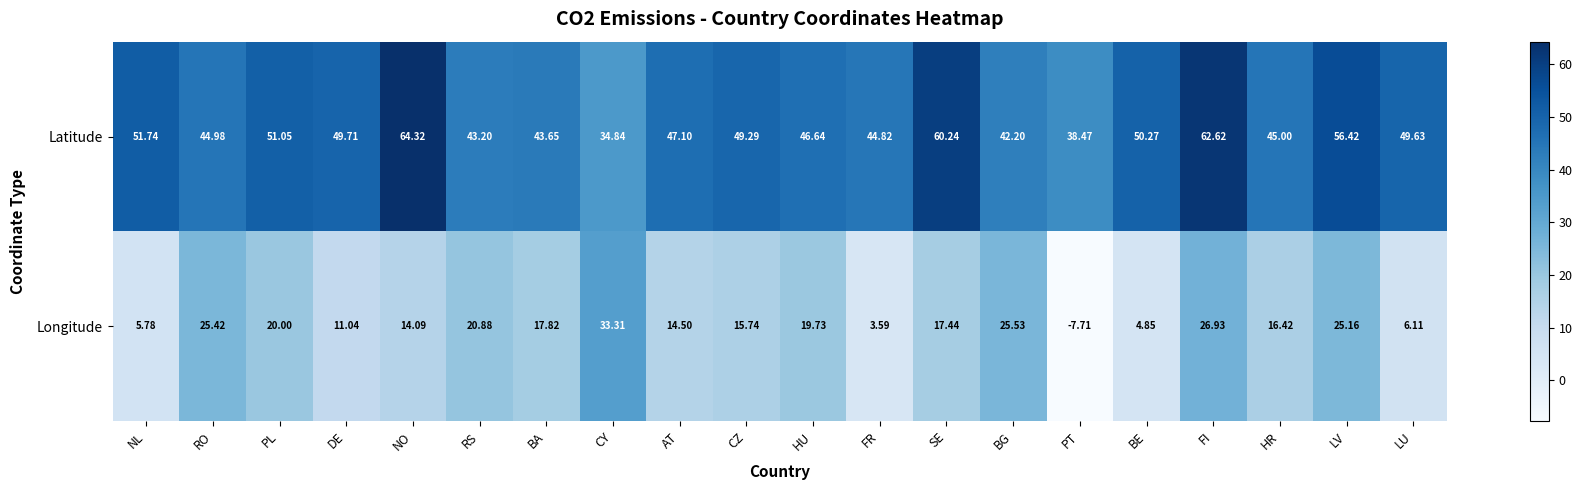

Which series has the largest total across all categories?

Latitude